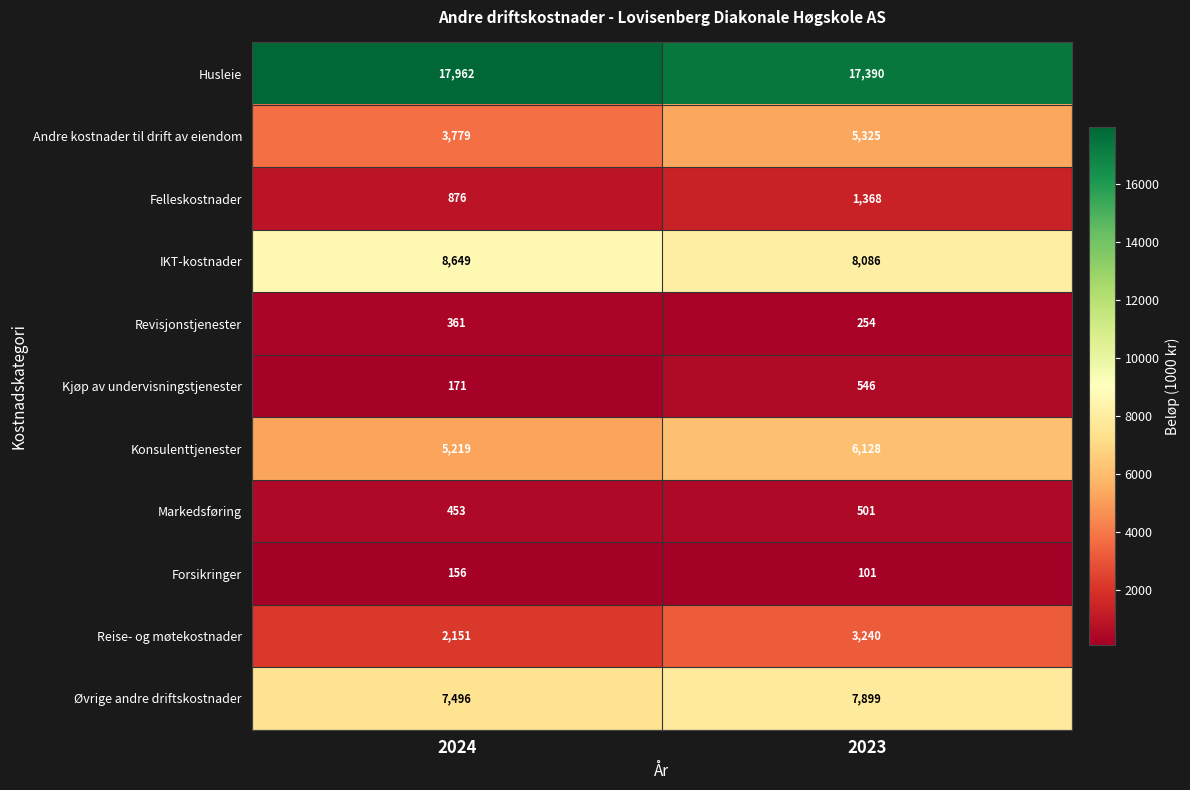

How many distinct data groups are displayed?

11